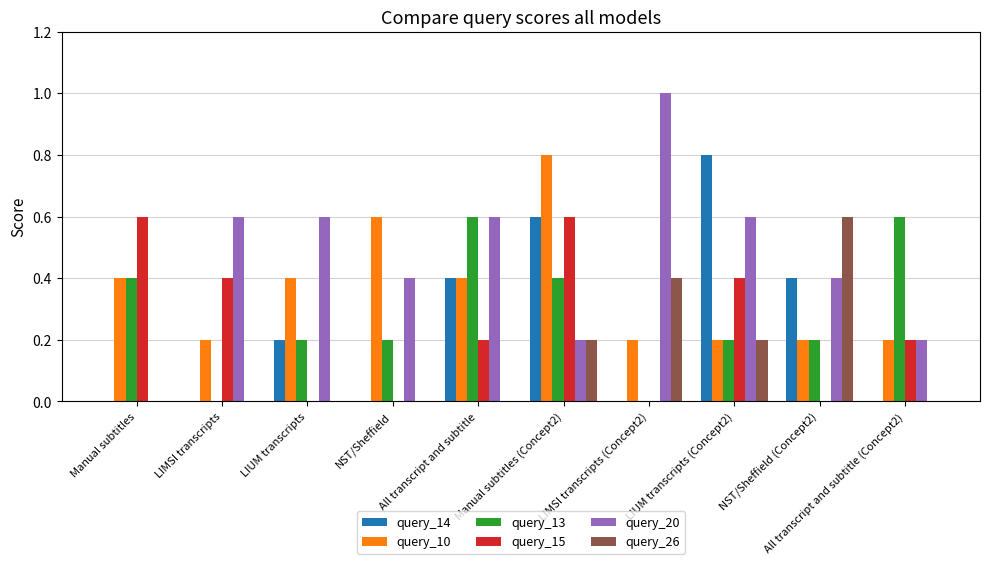

Reading left to right, transcribe all the data shown in this chart.

query_14: Manual subtitles=0.0	LIMSI transcripts=0.0	LIUM transcripts=0.2	NST/Sheffield=0.0	All transcript and subtitle=0.4	Manual subtitles (Concept2)=0.6	LIMSI transcripts (Concept2)=0.0	LIUM transcripts (Concept2)=0.8	NST/Sheffield (Concept2)=0.4	All transcript and subtitle (Concept2)=0.0
query_10: Manual subtitles=0.4	LIMSI transcripts=0.2	LIUM transcripts=0.4	NST/Sheffield=0.6	All transcript and subtitle=0.4	Manual subtitles (Concept2)=0.8	LIMSI transcripts (Concept2)=0.2	LIUM transcripts (Concept2)=0.2	NST/Sheffield (Concept2)=0.2	All transcript and subtitle (Concept2)=0.2
query_13: Manual subtitles=0.4	LIMSI transcripts=0.0	LIUM transcripts=0.2	NST/Sheffield=0.2	All transcript and subtitle=0.6	Manual subtitles (Concept2)=0.4	LIMSI transcripts (Concept2)=0.0	LIUM transcripts (Concept2)=0.2	NST/Sheffield (Concept2)=0.2	All transcript and subtitle (Concept2)=0.6
query_15: Manual subtitles=0.6	LIMSI transcripts=0.4	LIUM transcripts=0.0	NST/Sheffield=0.0	All transcript and subtitle=0.2	Manual subtitles (Concept2)=0.6	LIMSI transcripts (Concept2)=0.0	LIUM transcripts (Concept2)=0.4	NST/Sheffield (Concept2)=0.0	All transcript and subtitle (Concept2)=0.2
query_20: Manual subtitles=0.0	LIMSI transcripts=0.6	LIUM transcripts=0.6	NST/Sheffield=0.4	All transcript and subtitle=0.6	Manual subtitles (Concept2)=0.2	LIMSI transcripts (Concept2)=1.0	LIUM transcripts (Concept2)=0.6	NST/Sheffield (Concept2)=0.4	All transcript and subtitle (Concept2)=0.2
query_26: Manual subtitles=0.0	LIMSI transcripts=0.0	LIUM transcripts=0.0	NST/Sheffield=0.0	All transcript and subtitle=0.0	Manual subtitles (Concept2)=0.2	LIMSI transcripts (Concept2)=0.4	LIUM transcripts (Concept2)=0.2	NST/Sheffield (Concept2)=0.6	All transcript and subtitle (Concept2)=0.0